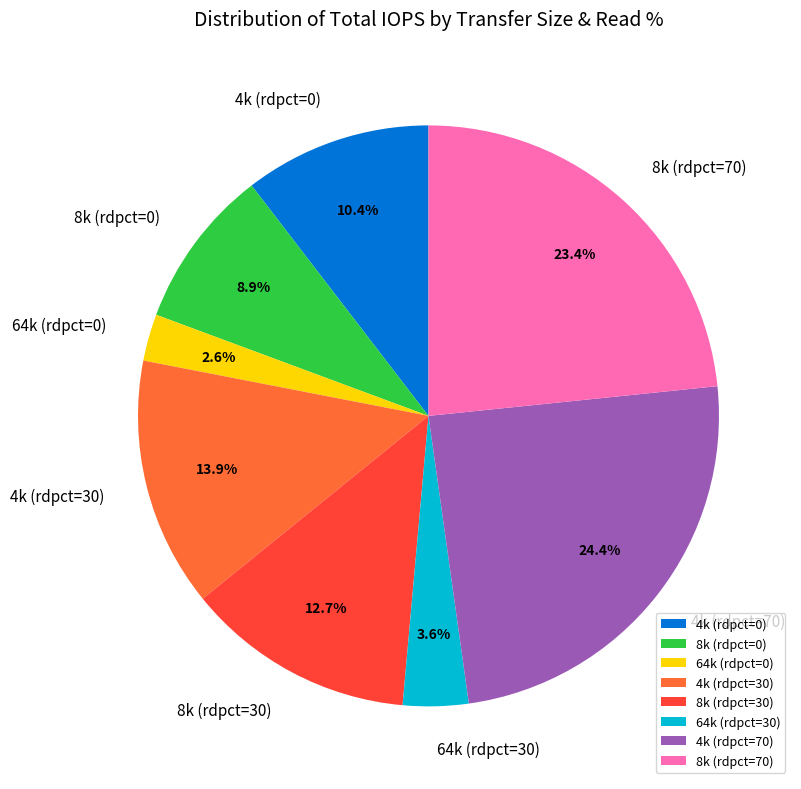

Count the number of slices in the pie.

8